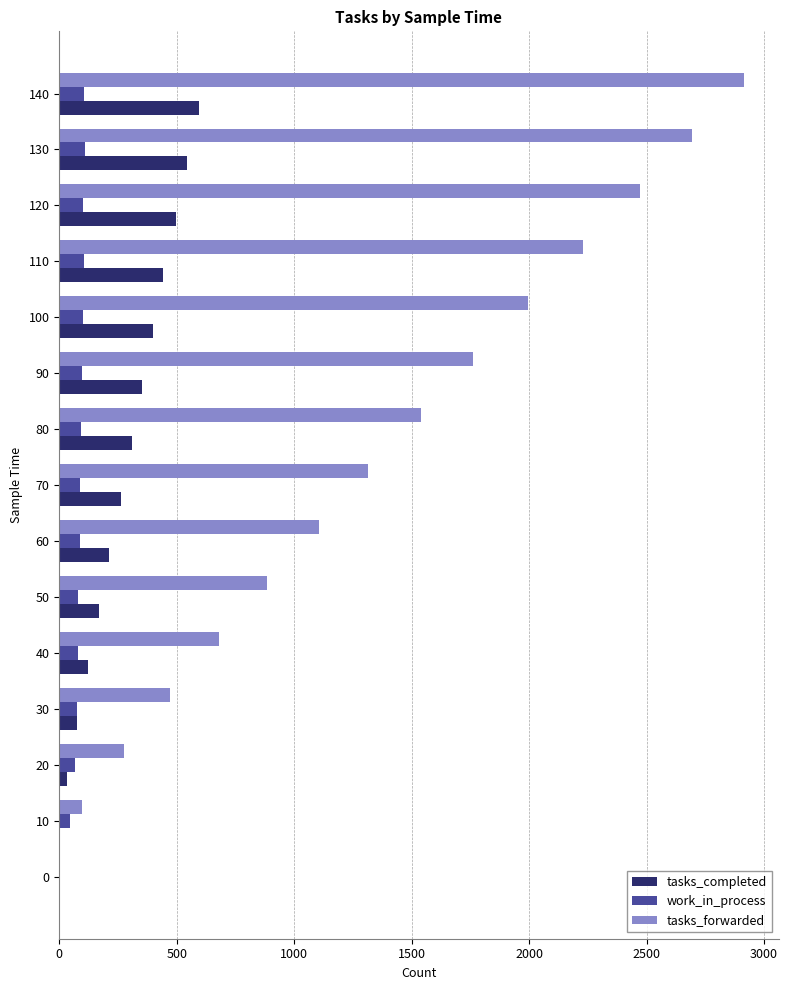

The value of tasks_forwarded at 120 is 2471. True or false?

True